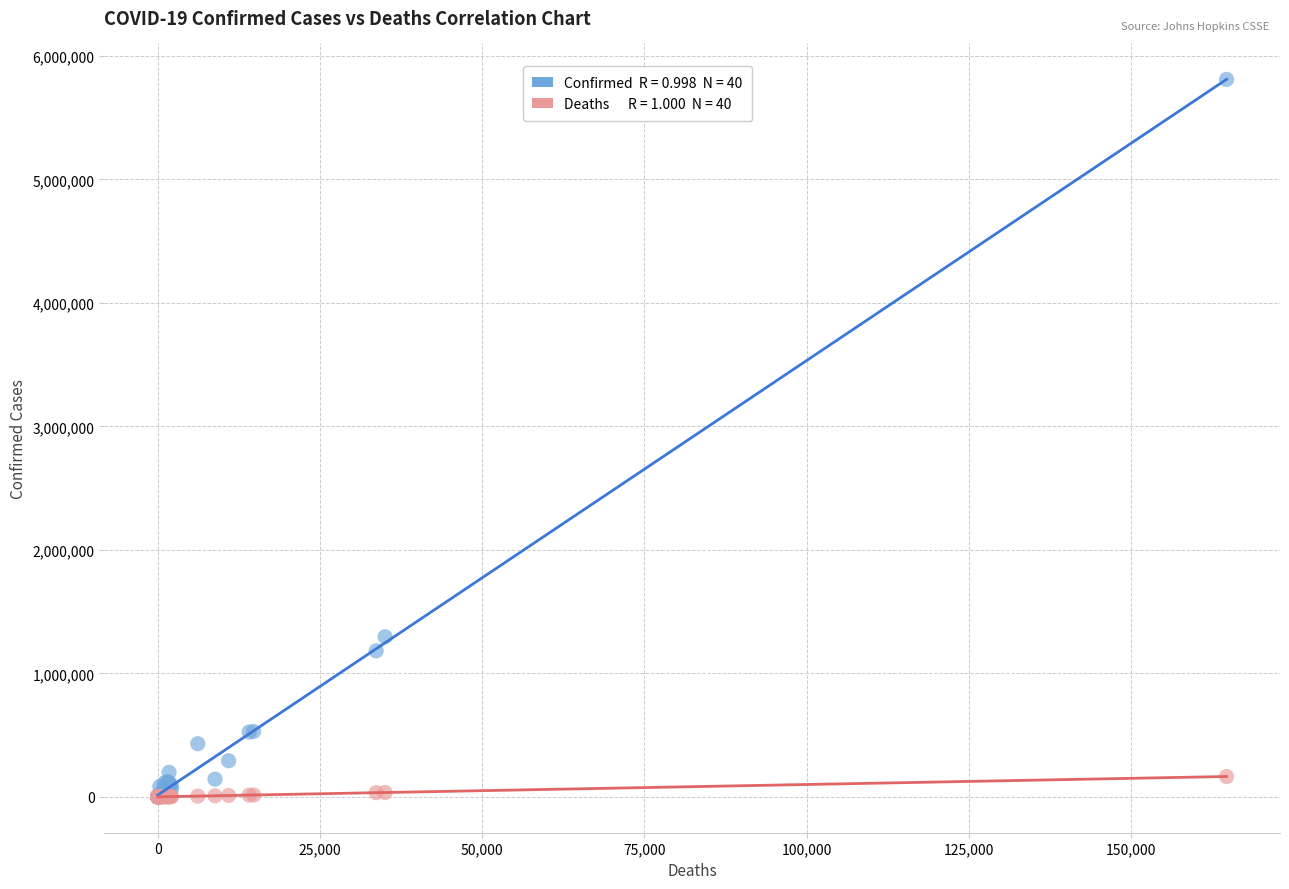

Across all series, what Y value is closest to 2905326?

1296378